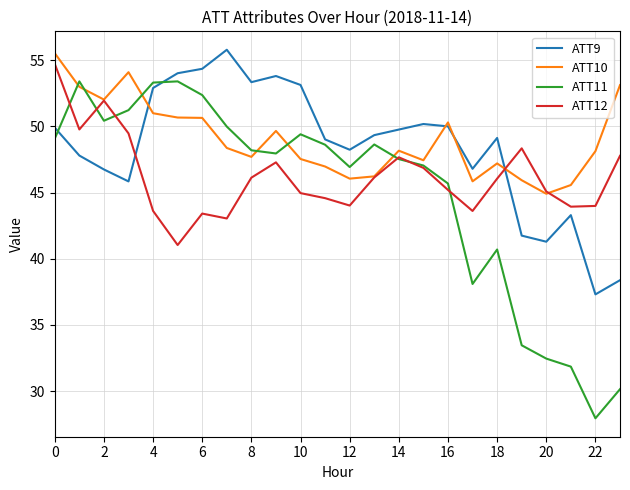

How many times do ATT10 and ATT11 cross each other?

6